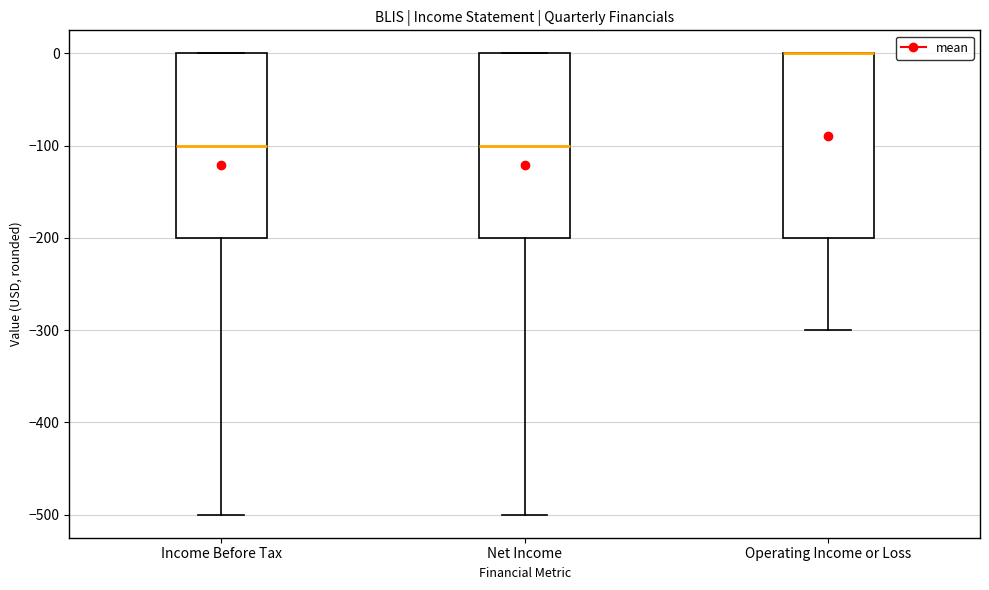

Where is the lower edge of the box for Net Income on the y-axis? The values are not printed on the chart, so give them approximately, as read against the axis.

-200